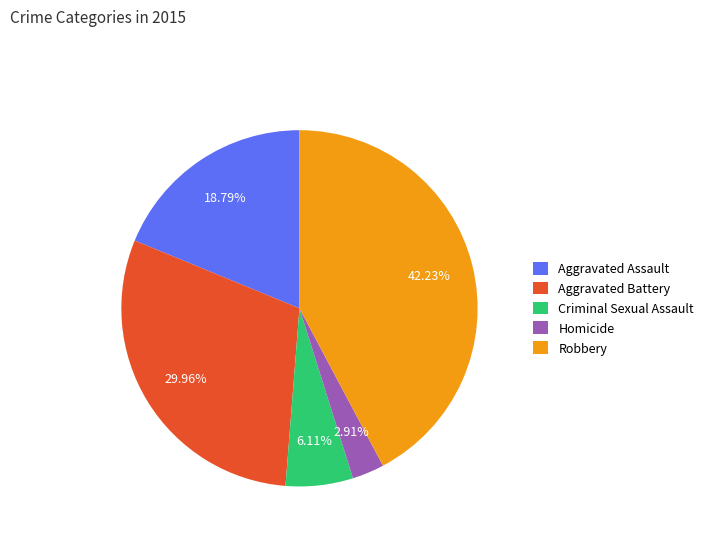

Is Homicide the majority of the pie?

No